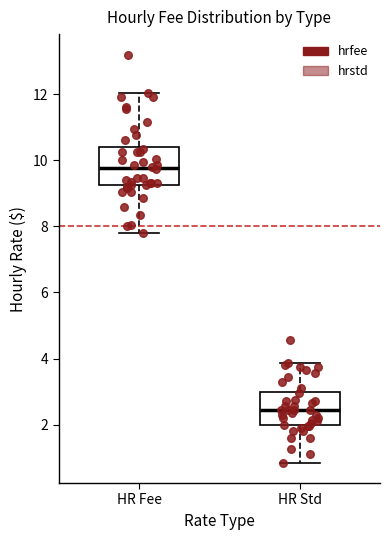

Where does the upper whisker of the box for HR Std end on the y-axis? The values are not printed on the chart, so give them approximately, as read against the axis.

3.8